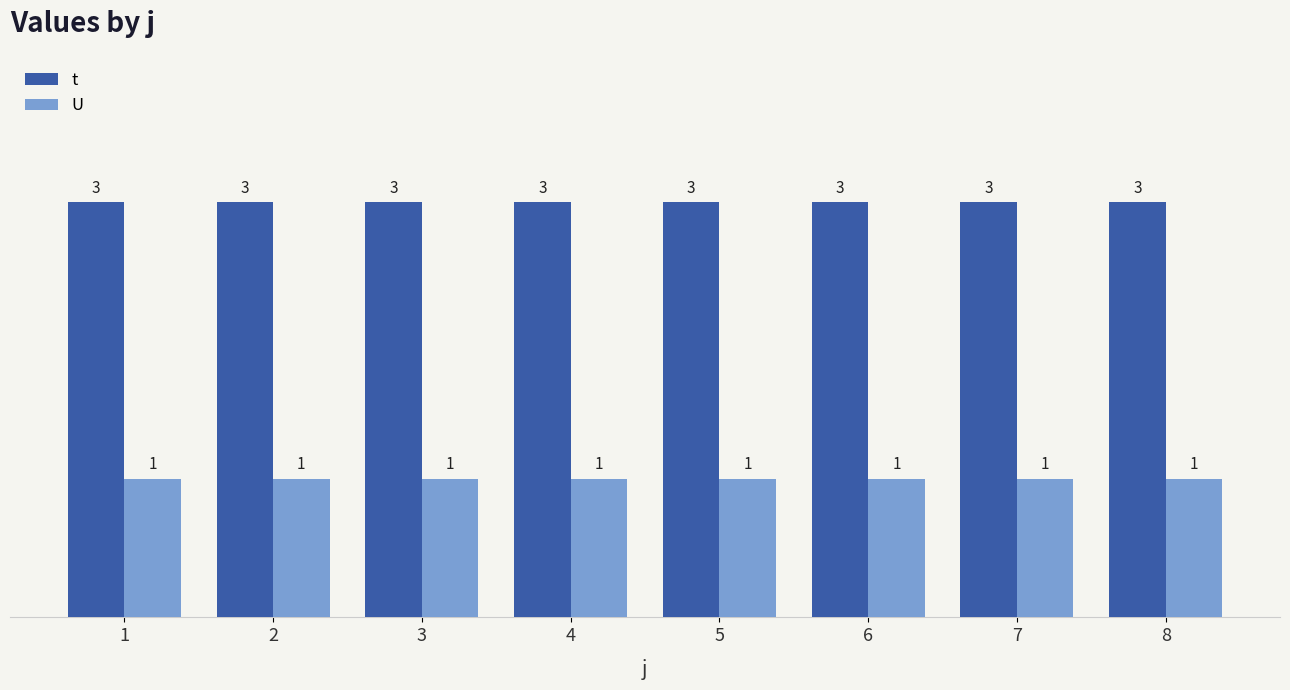

What is the maximum value for t?

3